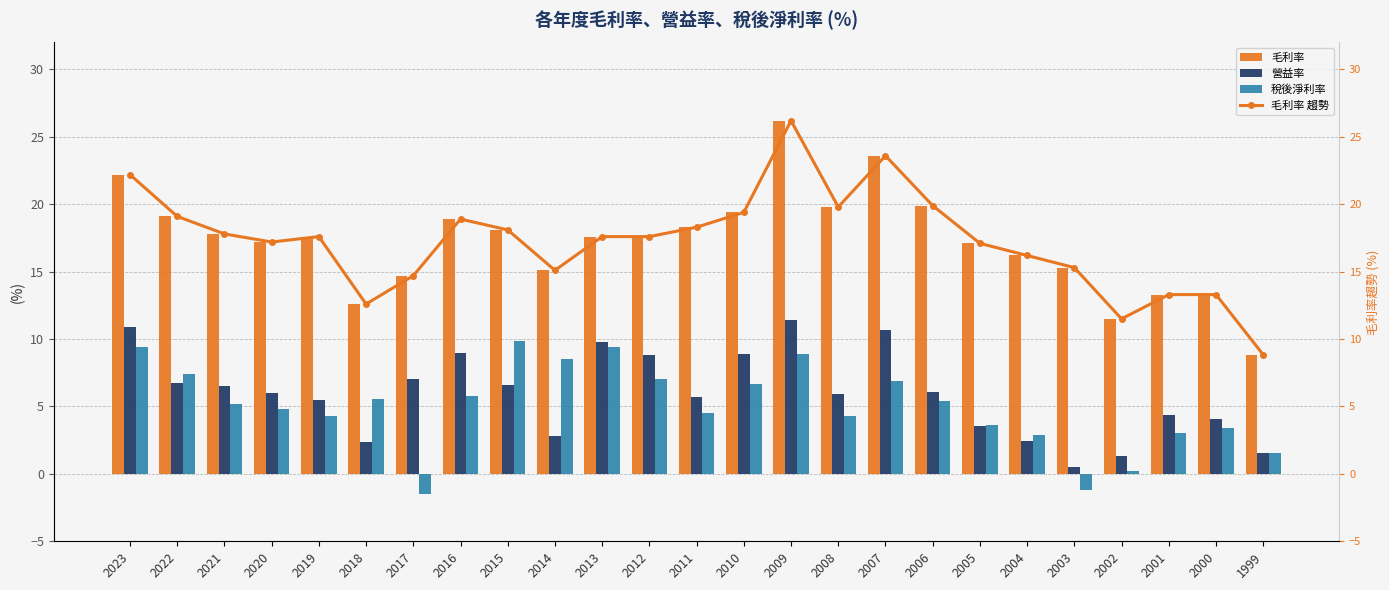

The value of 稅後淨利率 at 2021 is 5.2. True or false?

True